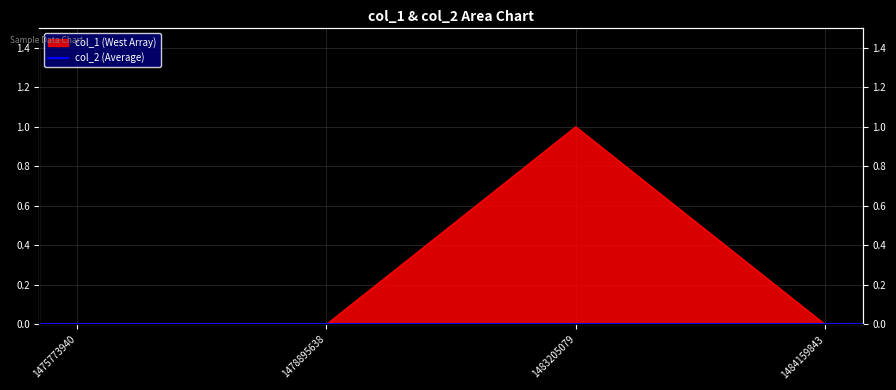

Reading right to left, what are all the values shown in this chart?

0	1	0	0